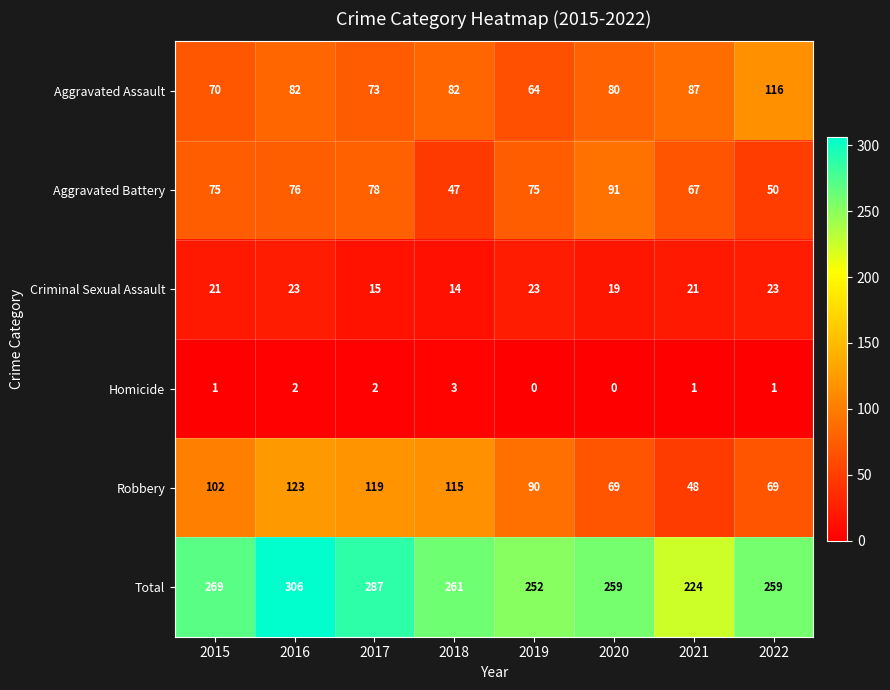

Rank the series at 2021 from highest to lowest value.

Total, Aggravated Assault, Aggravated Battery, Robbery, Criminal Sexual Assault, Homicide